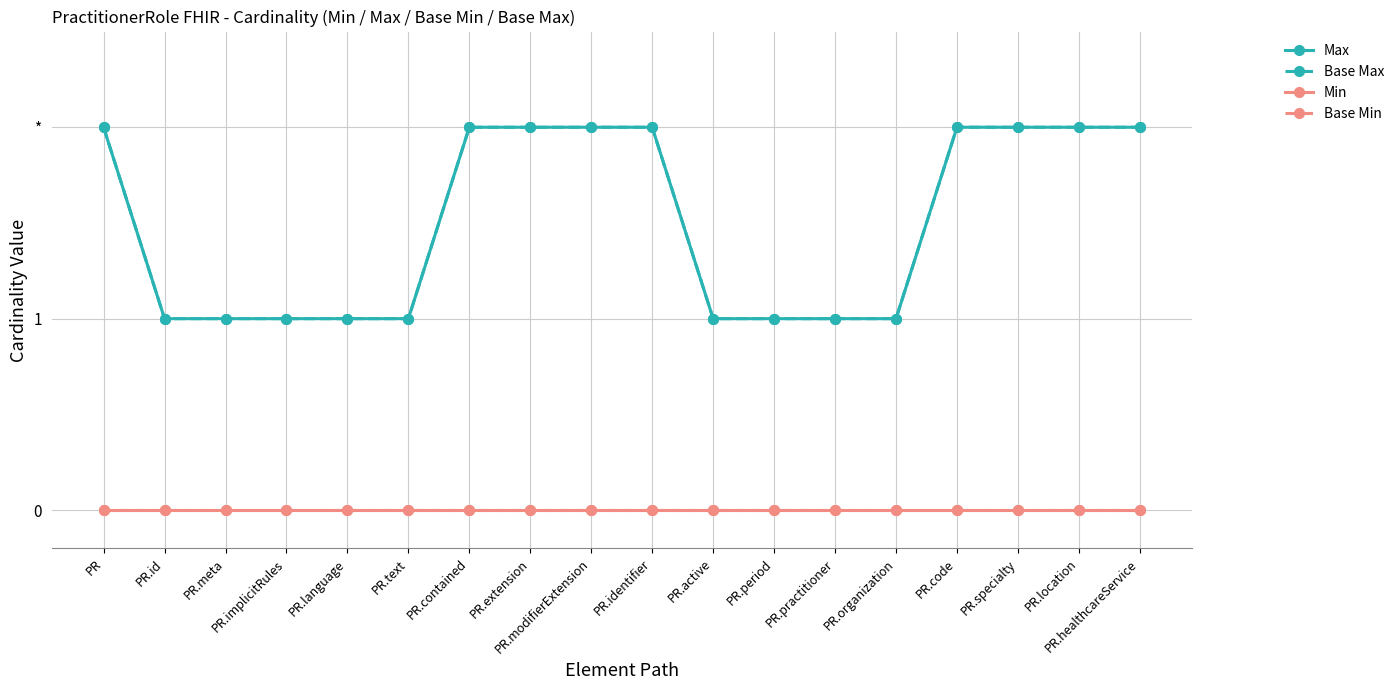

Read the Base Max value at PR.extension.

2